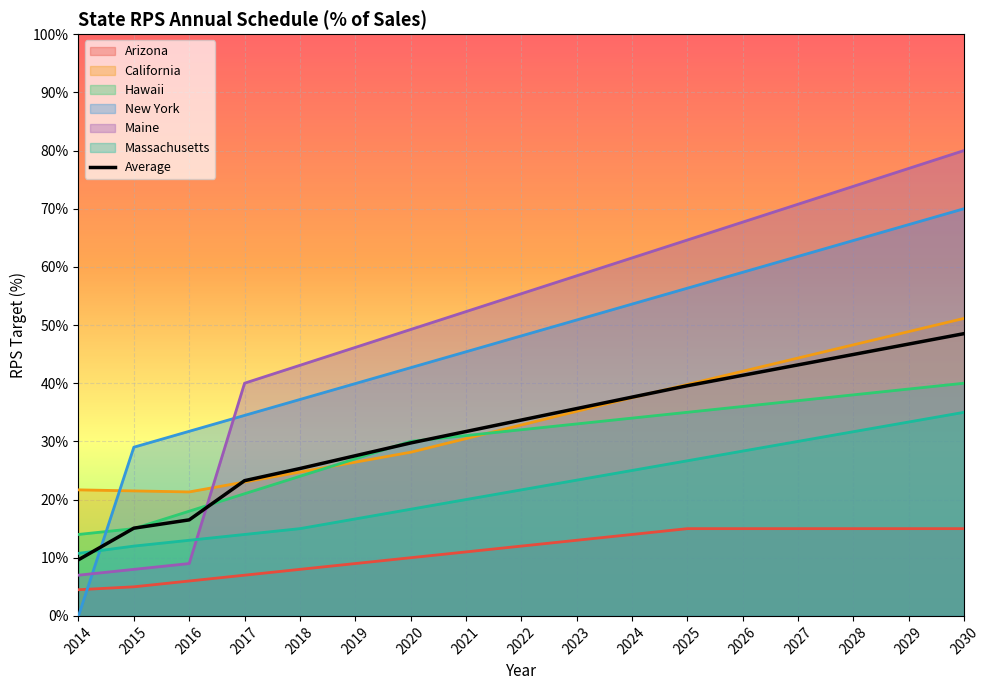

What is the average value of the Hawaii series?

0.3